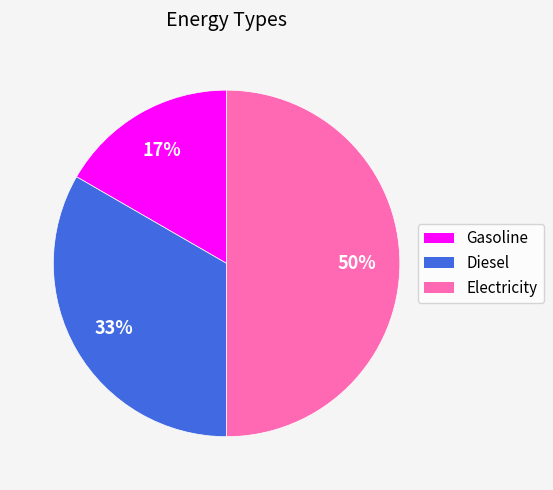

Rank the categories by value from highest to lowest.

Electricity, Diesel, Gasoline